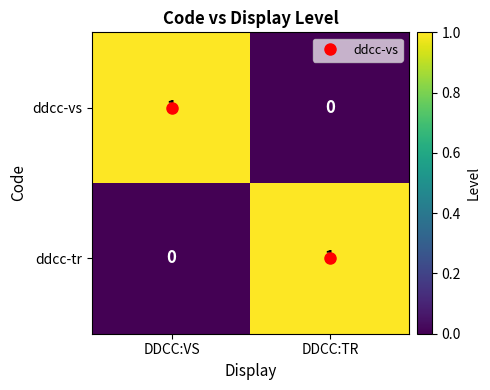

Is it true that ddcc-vs equals 0 at DDCC:TR?

True